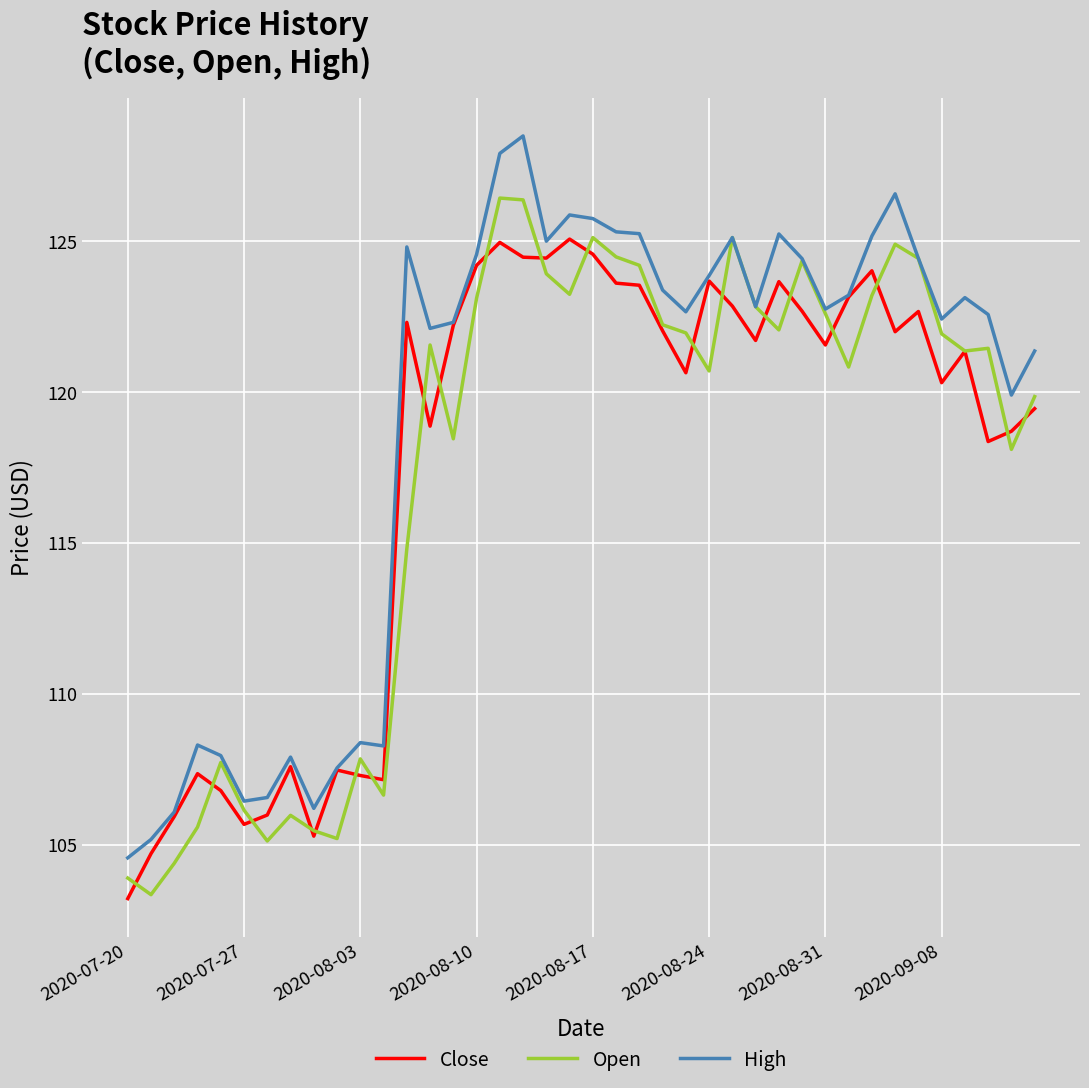

What is the minimum value for Open?

103.3